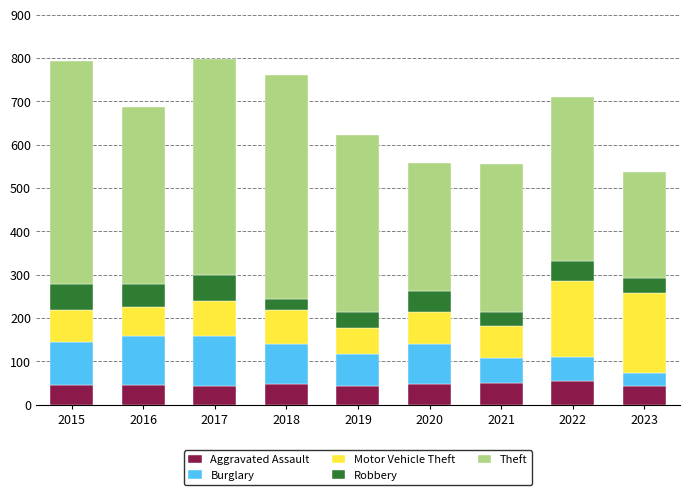

How many bars are there in total?

9